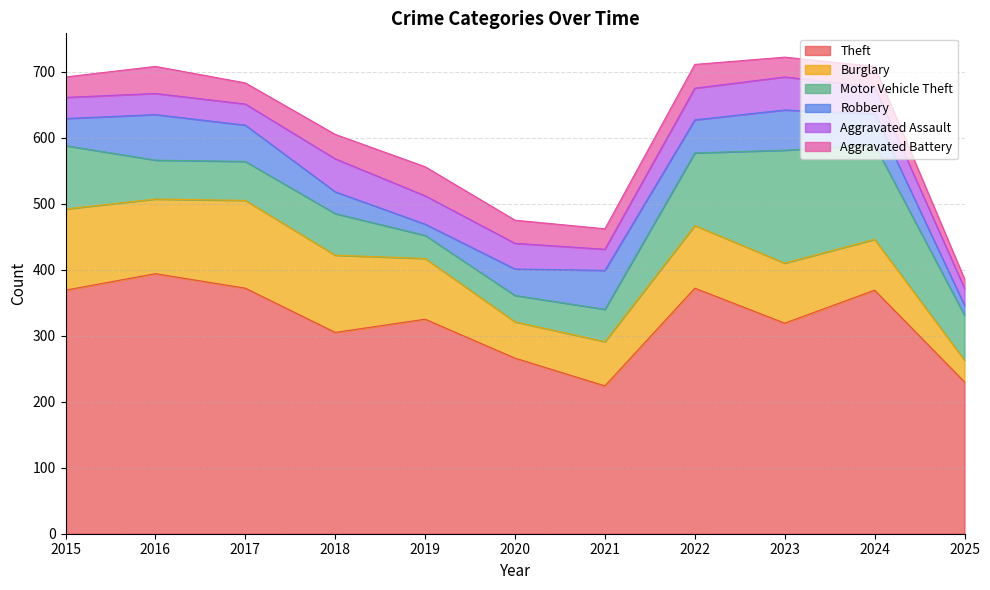

True or false: Aggravated Assault has more than 2 interior local peaks.

False